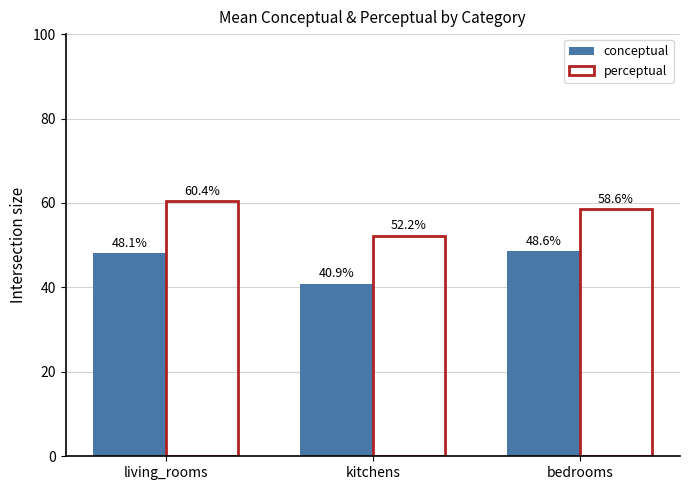

What position from the right is kitchens?

2